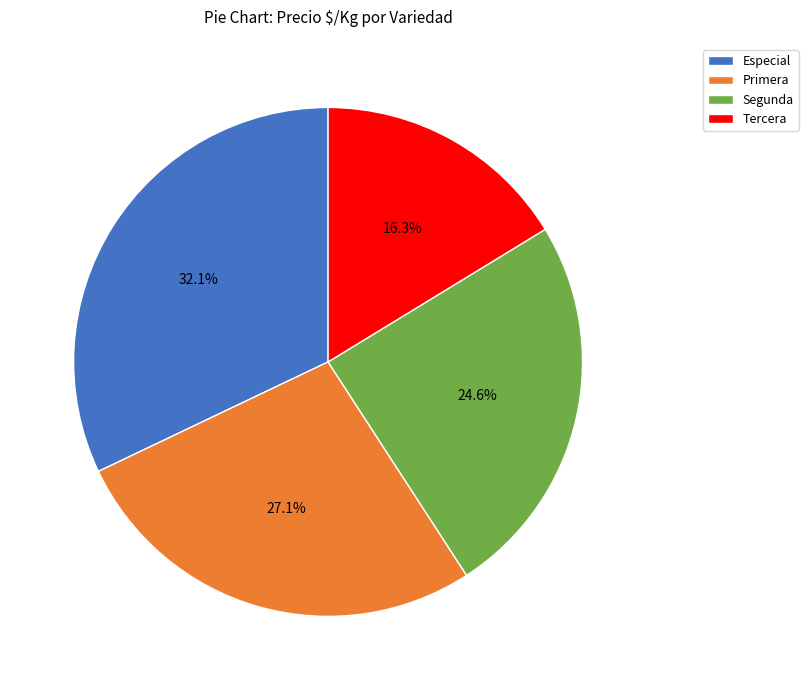

Count the number of slices in the pie.

4